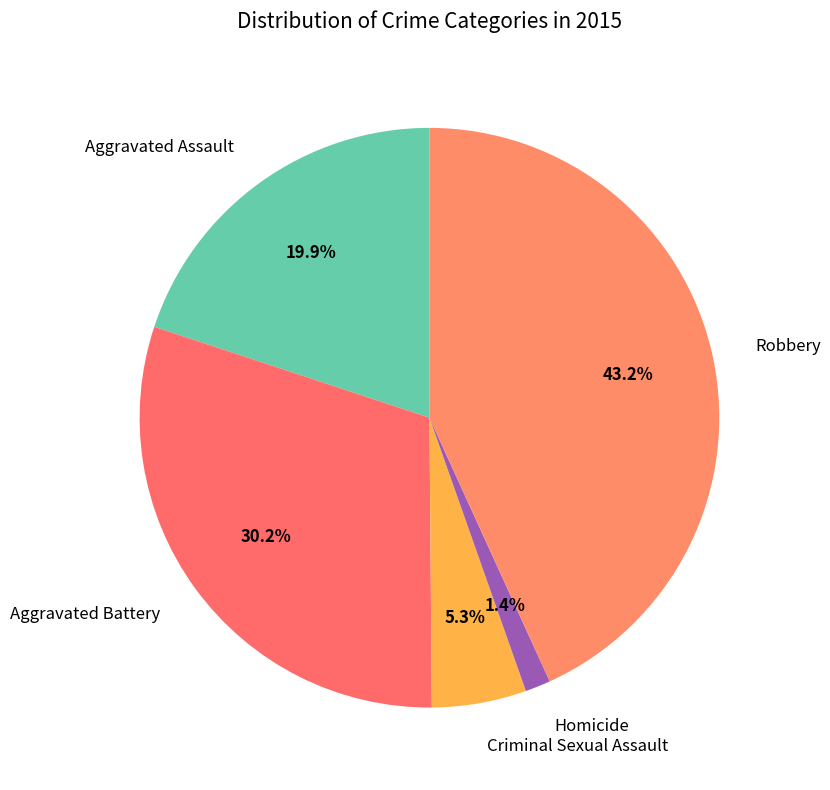

What percentage is NOT represented by Homicide?

98.6%